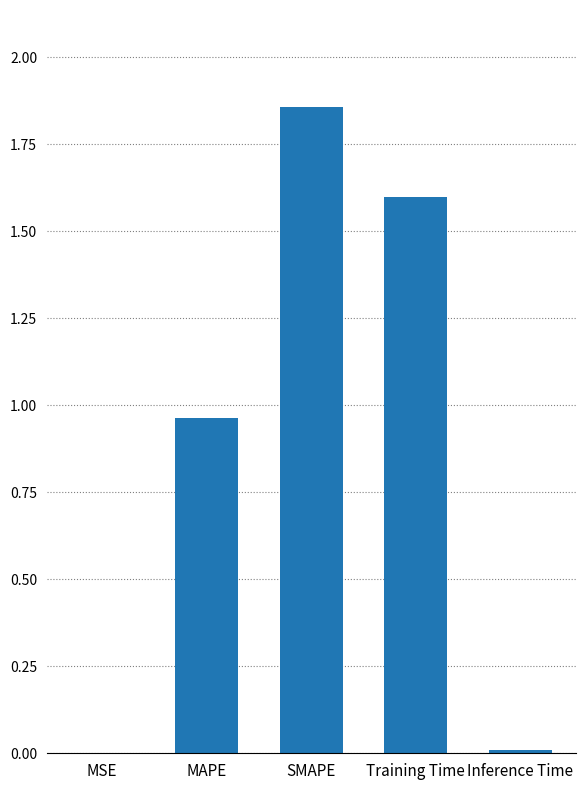

True or false: the data shows 0.7 at Training Time.

False